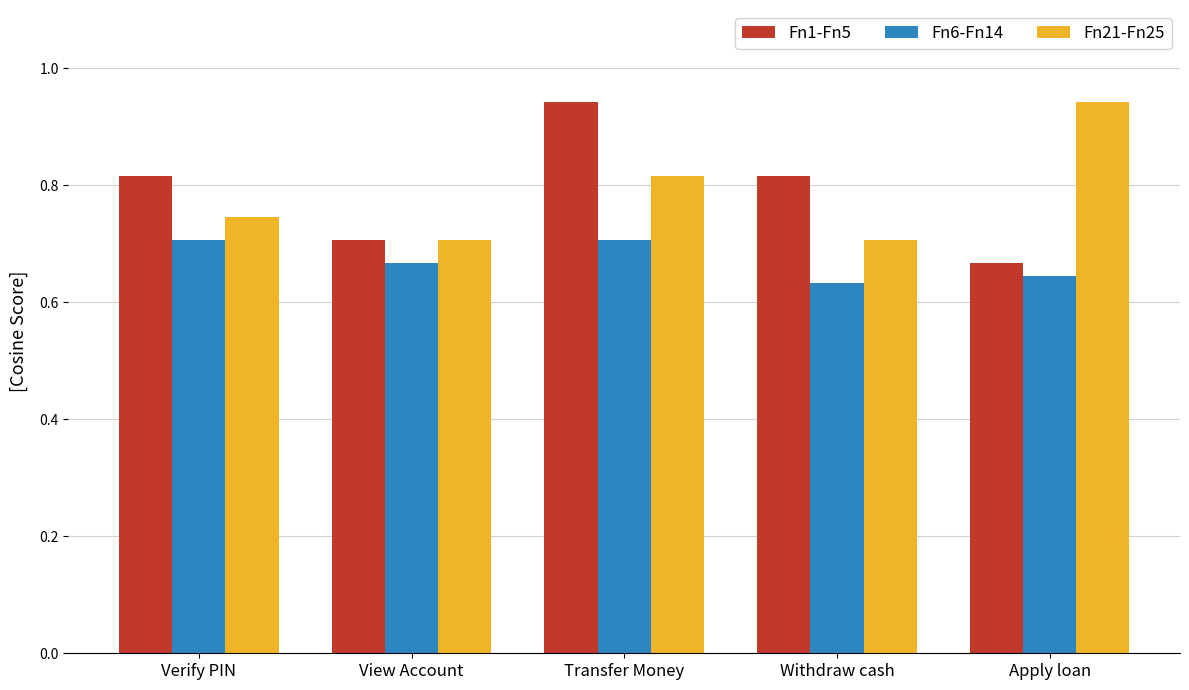

Which category has the lowest value in the Fn1-Fn5 series?

Apply loan